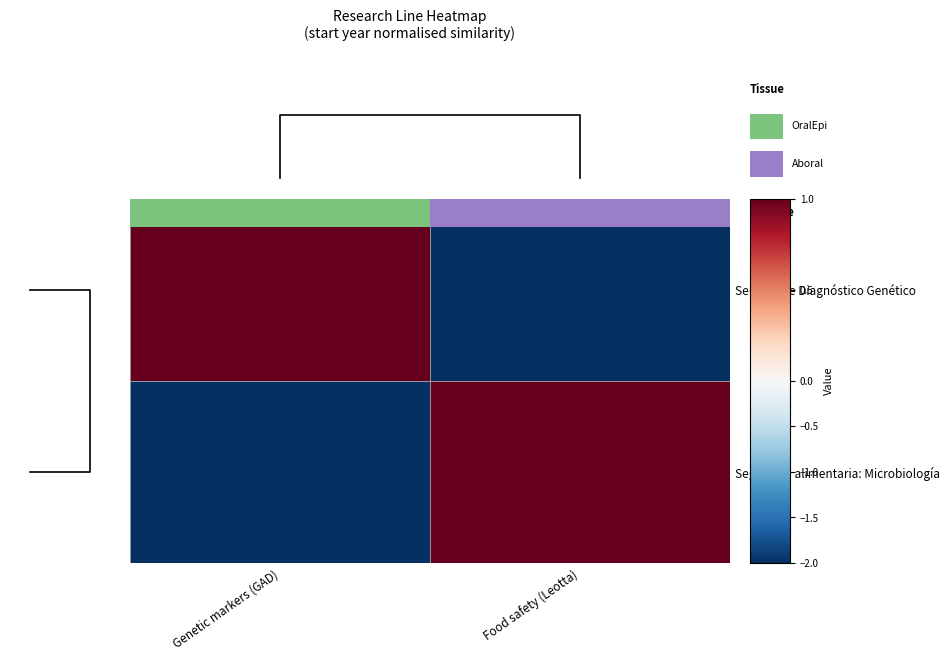

At how many categories does at least one series exceed -1?

2